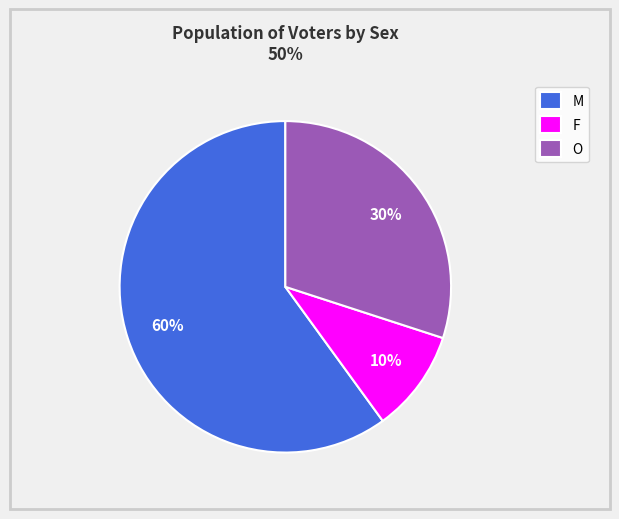

Rank the categories by value from lowest to highest.

F, O, M